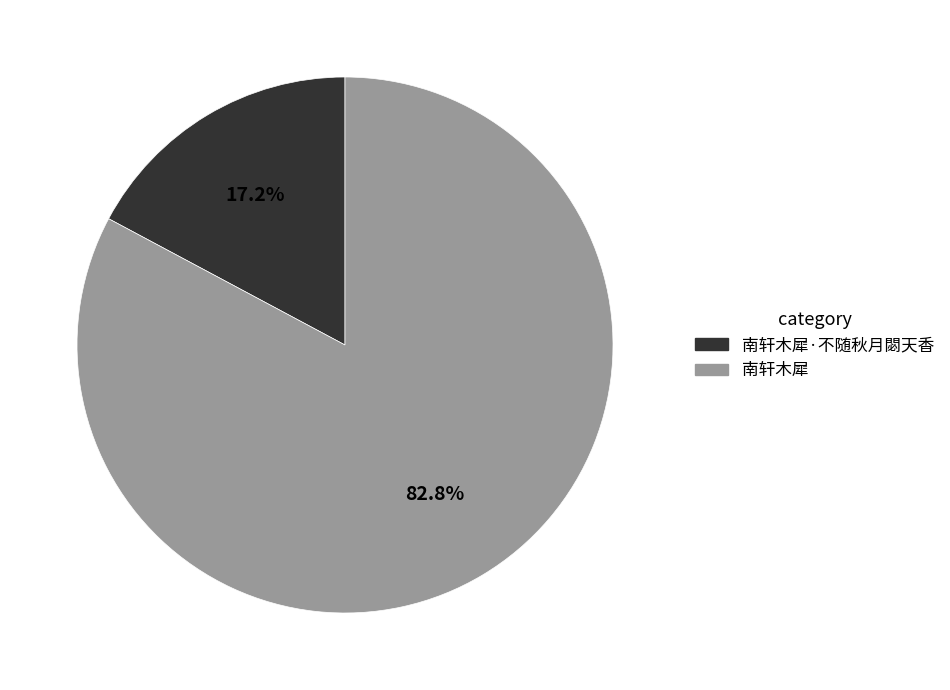

Does any single category account for the majority?

Yes